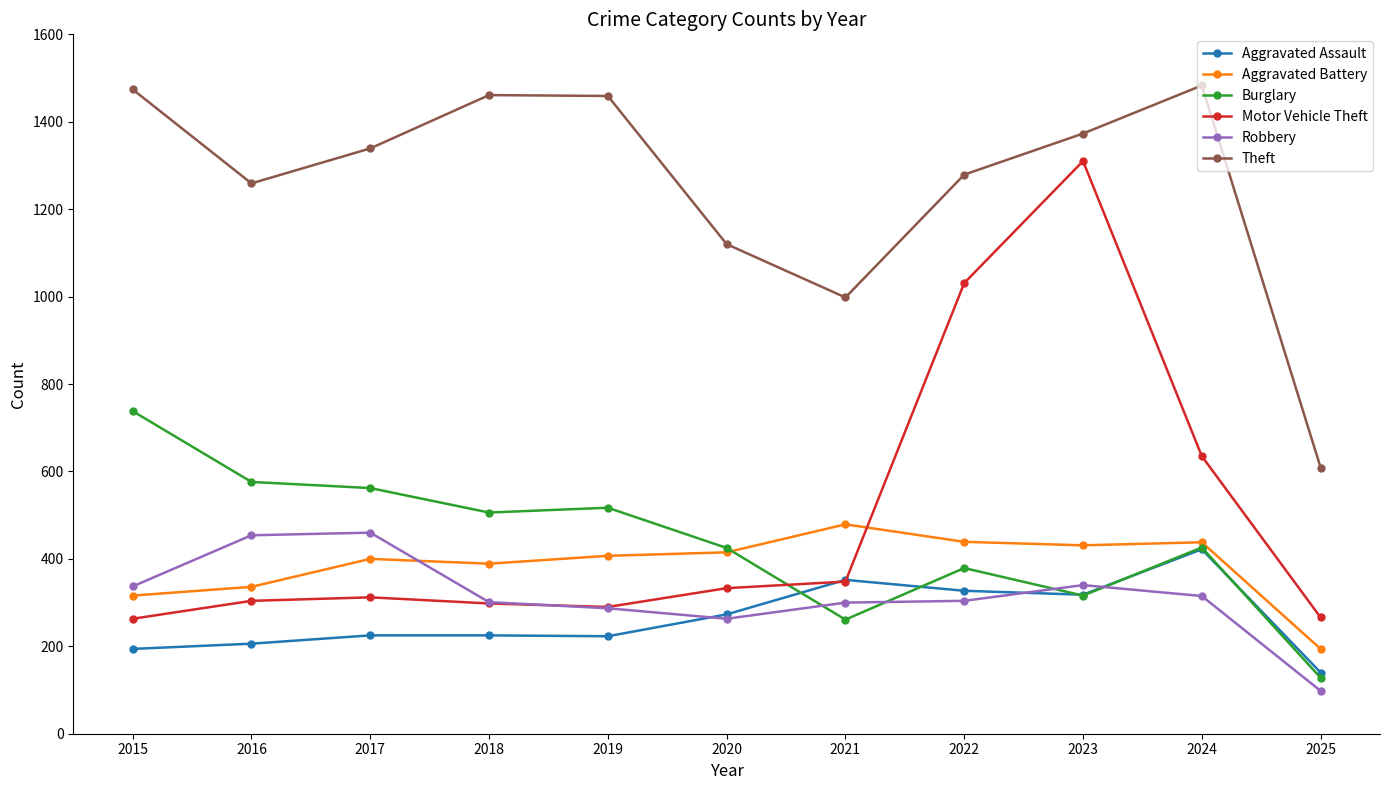

What is the minimum value shown in the chart?

98